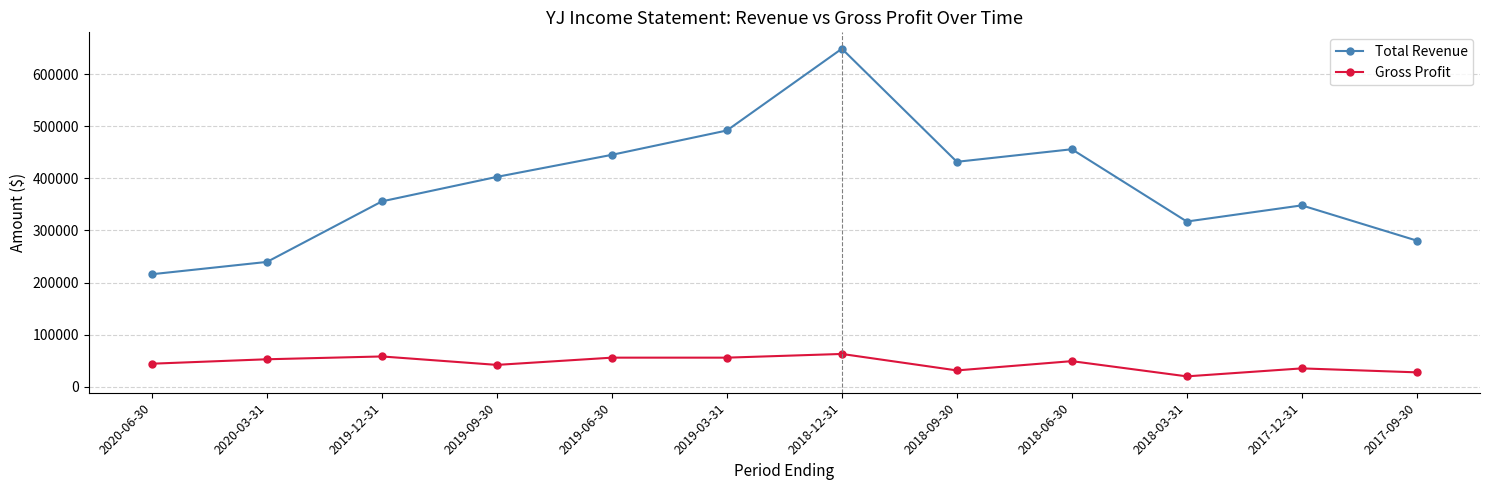

True or false: Total Revenue and Gross Profit intersect in this chart.

False